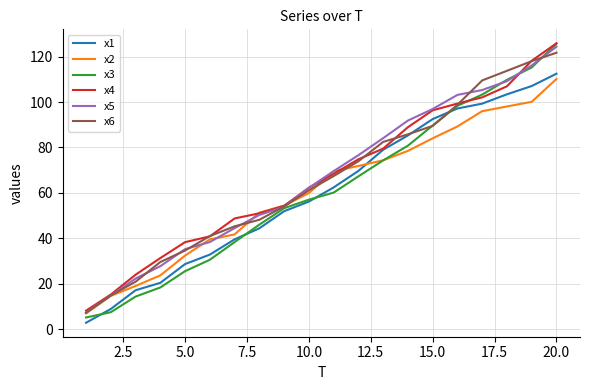

Which series has the largest range (max minus min)?

x3